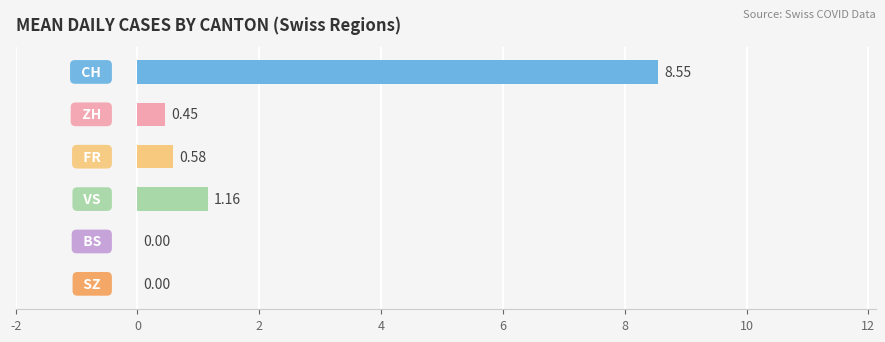

Are the bars horizontal?

Yes